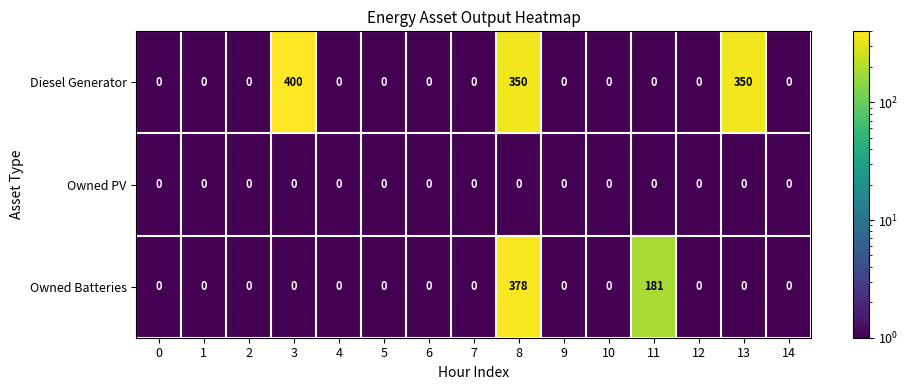

Rank the series by their average value, from highest to lowest.

Diesel Generator, Owned Batteries, Owned PV